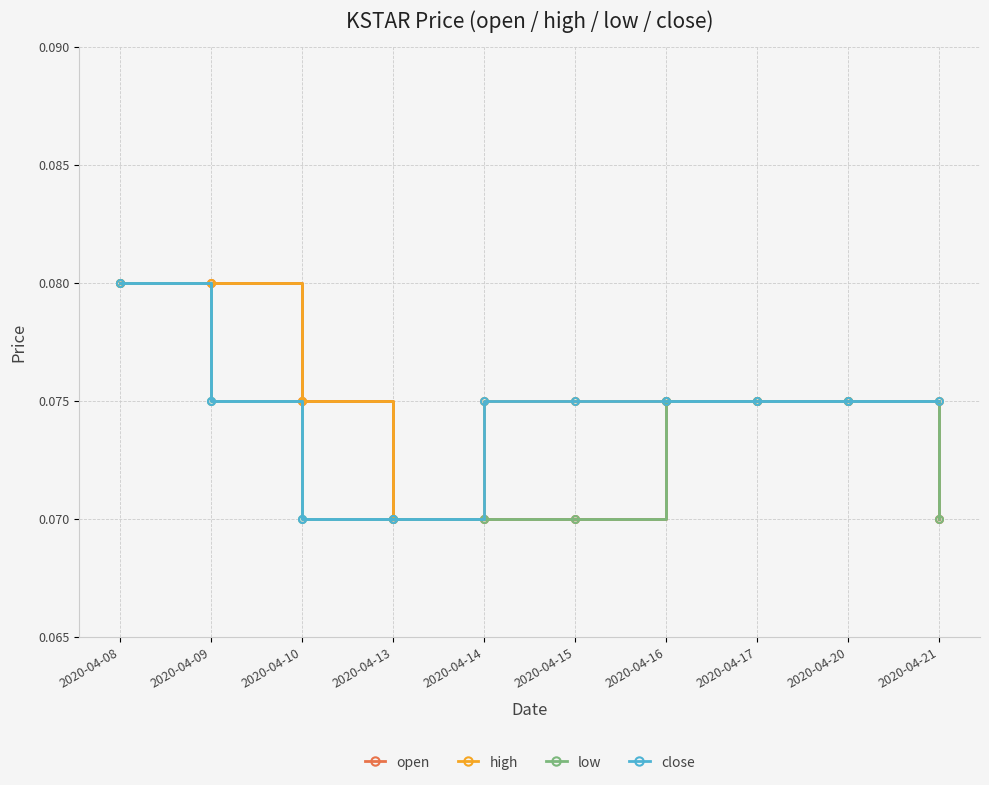

What is the total value across all series at 2020-04-08?

0.3